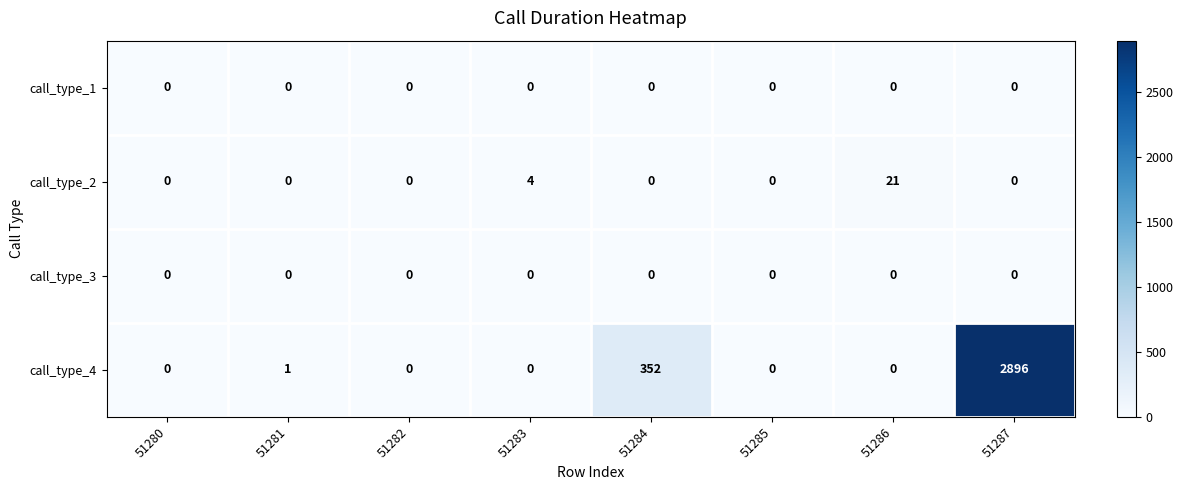

The call_type_2 series shows 7 at 51280. True or false?

False